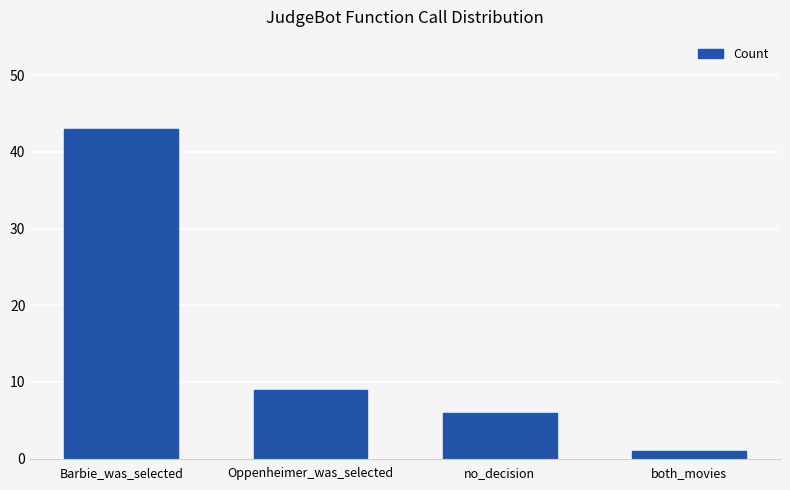

How many values are below 9?

2